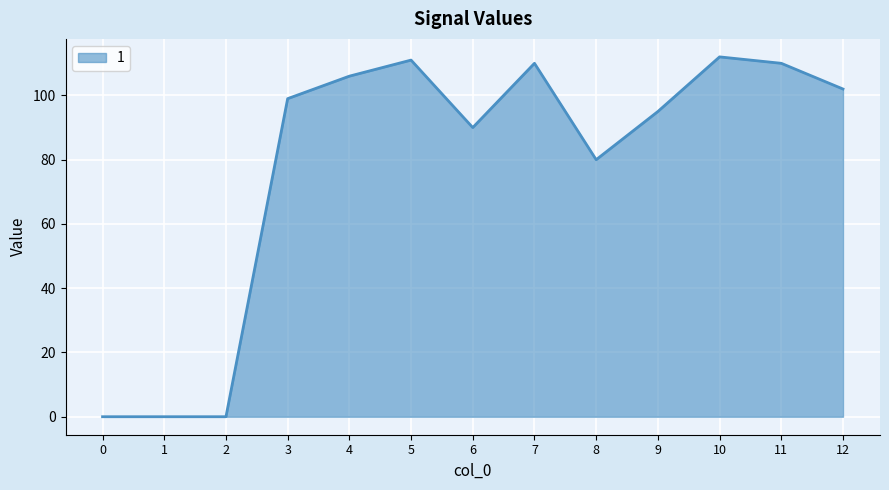

What is the greatest value displayed?

112